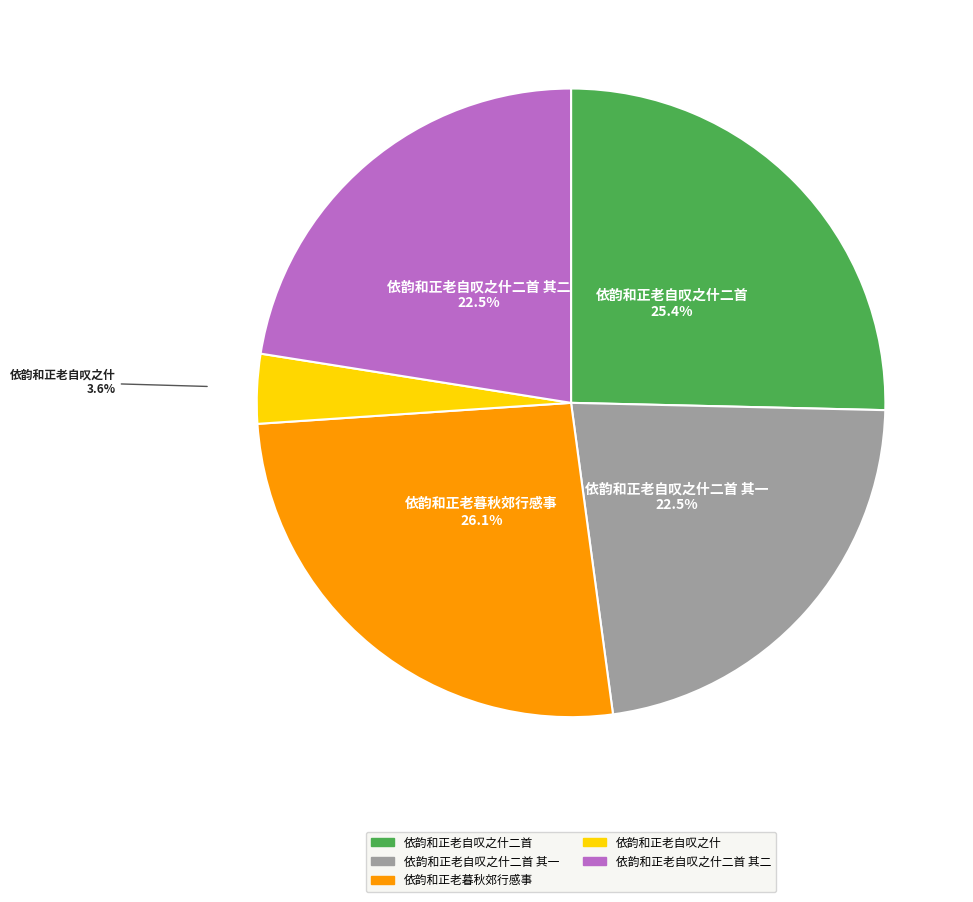

Is there any slice that represents more than half of the pie?

No